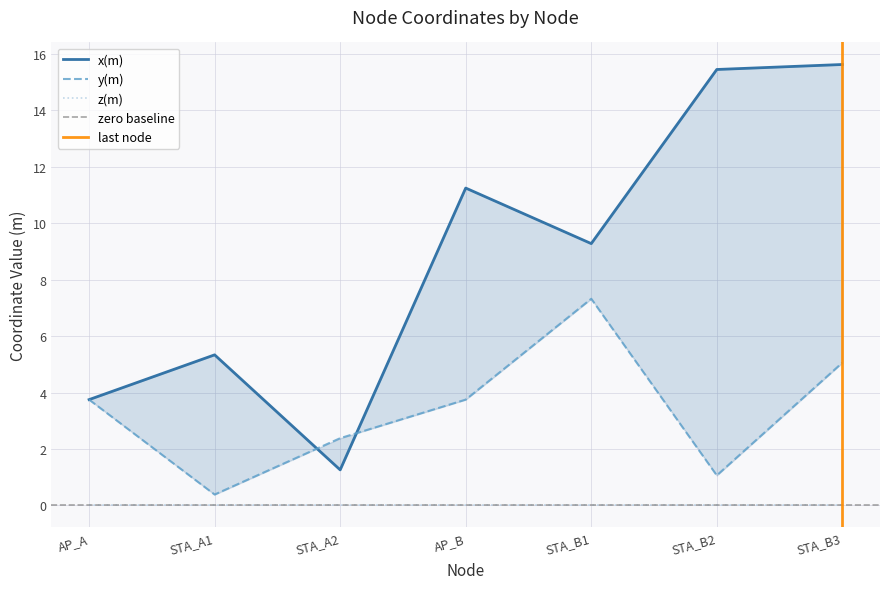

At which category is the sum across all series the highest?

STA_B3